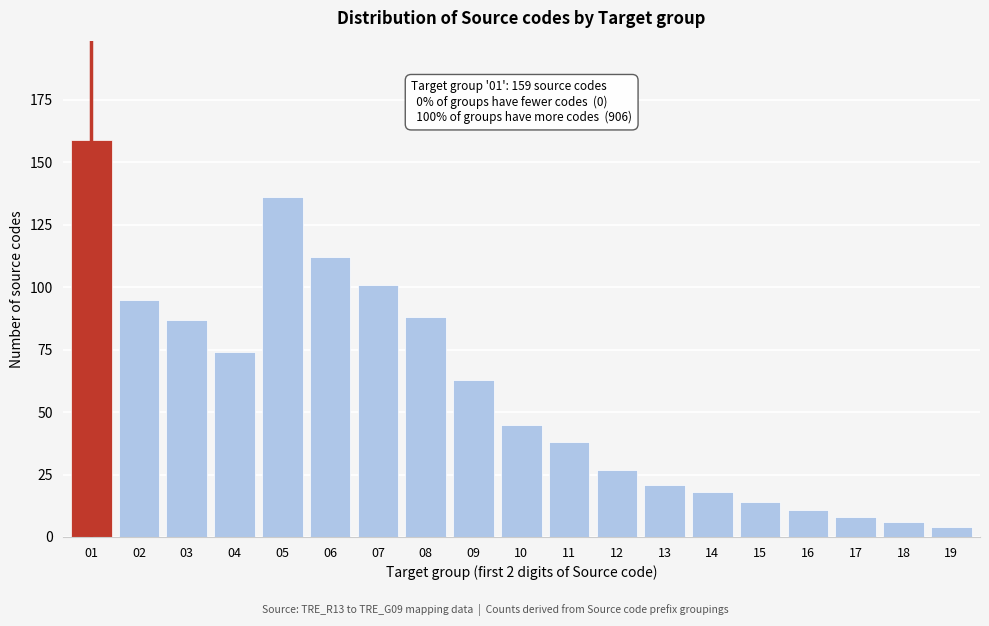

Reading left to right, transcribe all the data shown in this chart.

159	95	87	74	136	112	101	88	63	45	38	27	21	18	14	11	8	6	4